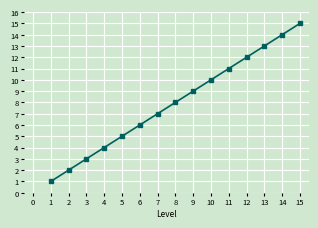

What is the difference between the maximum and second lowest values?

13